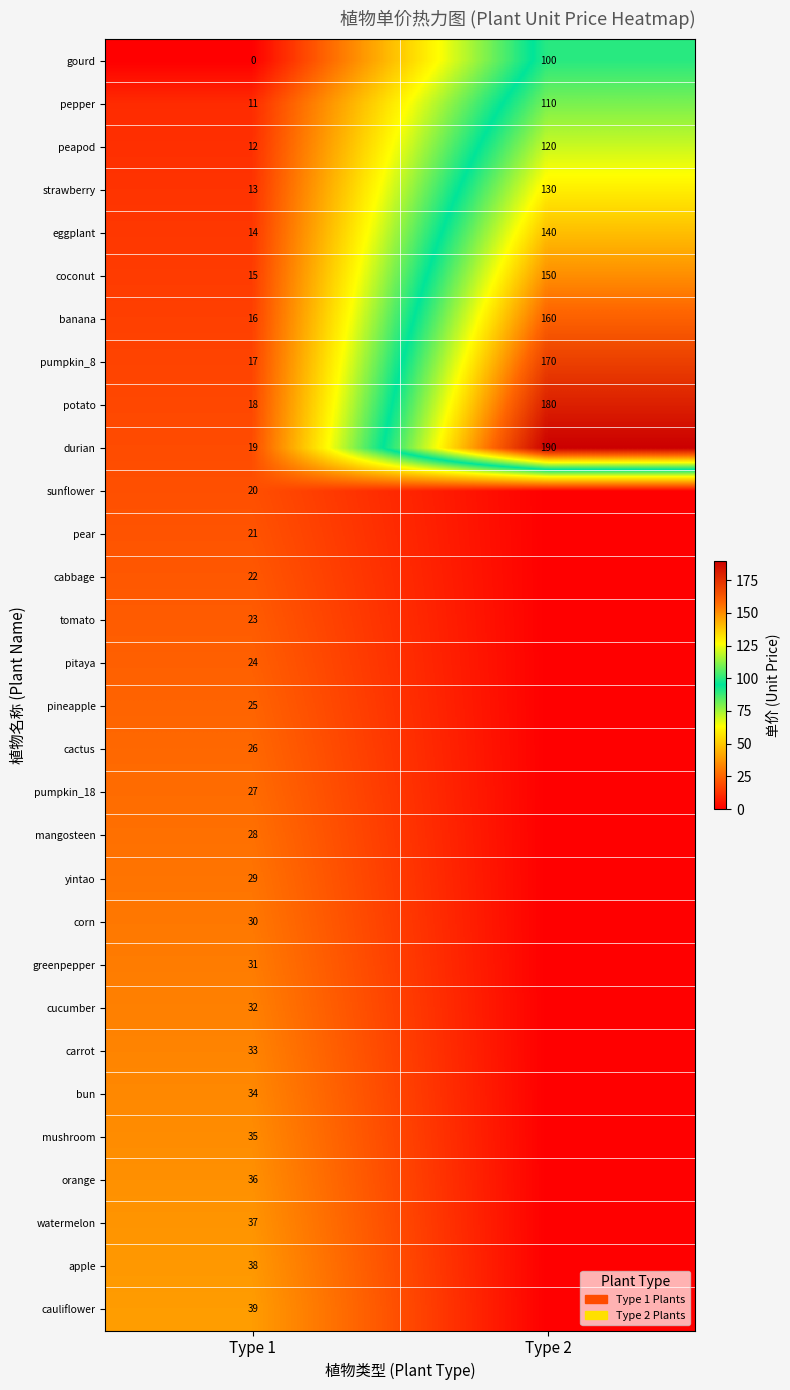

What is the maximum value for peapod?

120